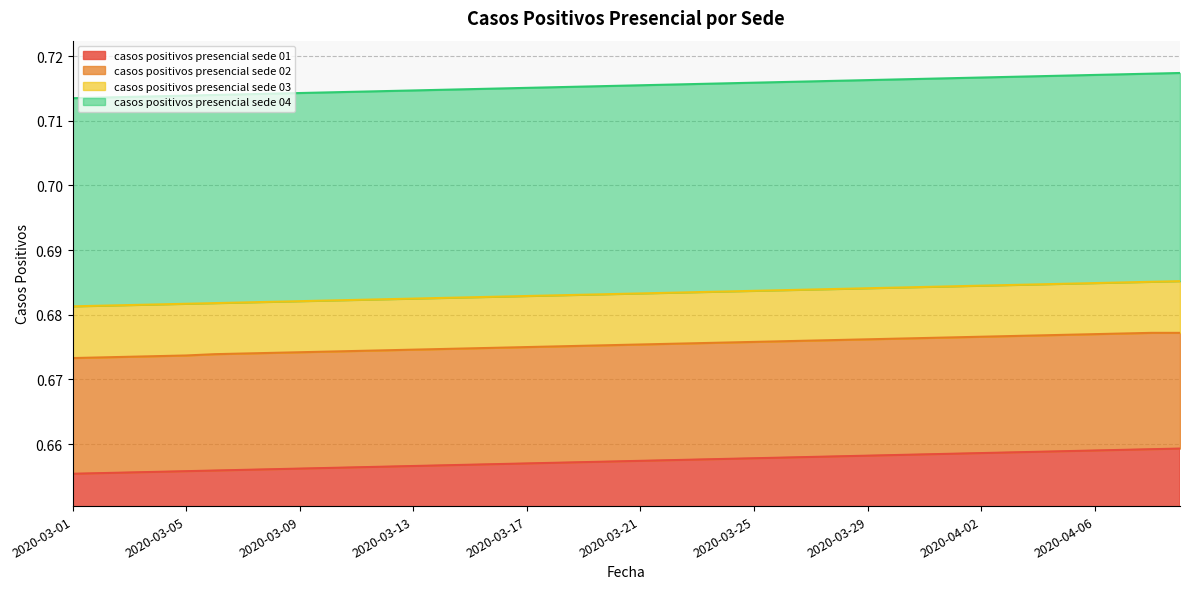

Reading left to right, extract all data points from this chart.

casos positivos presencial sede 01: 0.7	0.7	0.7	0.7	0.7	0.7	0.7	0.7	0.7	0.7	0.7	0.7	0.7	0.7	0.7	0.7	0.7	0.7	0.7	0.7	0.7	0.7	0.7	0.7	0.7	0.7	0.7	0.7	0.7	0.7	0.7	0.7	0.7	0.7	0.7	0.7	0.7	0.7	0.7	0.7
casos positivos presencial sede 02: 0.7	0.7	0.7	0.7	0.7	0.7	0.7	0.7	0.7	0.7	0.7	0.7	0.7	0.7	0.7	0.7	0.7	0.7	0.7	0.7	0.7	0.7	0.7	0.7	0.7	0.7	0.7	0.7	0.7	0.7	0.7	0.7	0.7	0.7	0.7	0.7	0.7	0.7	0.7	0.7
casos positivos presencial sede 03: 0.7	0.7	0.7	0.7	0.7	0.7	0.7	0.7	0.7	0.7	0.7	0.7	0.7	0.7	0.7	0.7	0.7	0.7	0.7	0.7	0.7	0.7	0.7	0.7	0.7	0.7	0.7	0.7	0.7	0.7	0.7	0.7	0.7	0.7	0.7	0.7	0.7	0.7	0.7	0.7
casos positivos presencial sede 04: 0.7	0.7	0.7	0.7	0.7	0.7	0.7	0.7	0.7	0.7	0.7	0.7	0.7	0.7	0.7	0.7	0.7	0.7	0.7	0.7	0.7	0.7	0.7	0.7	0.7	0.7	0.7	0.7	0.7	0.7	0.7	0.7	0.7	0.7	0.7	0.7	0.7	0.7	0.7	0.7